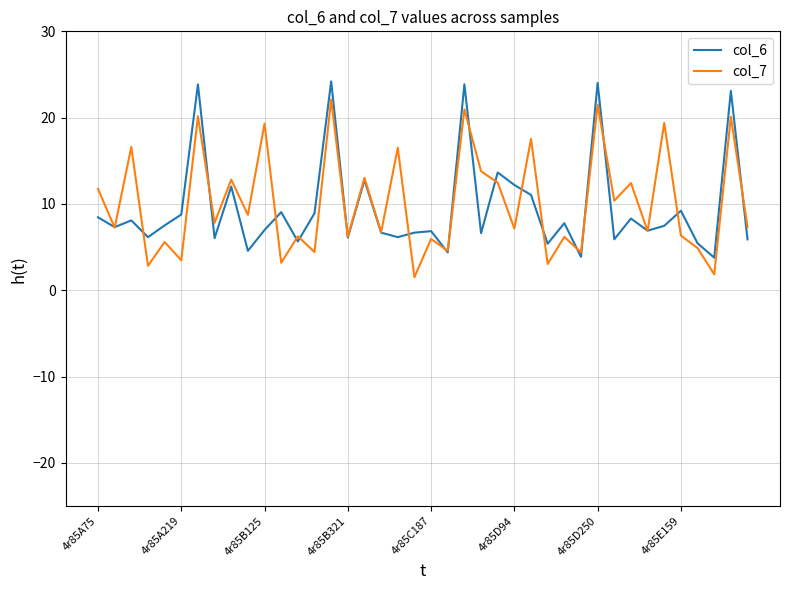

What is the minimum value for col_6?

3.8